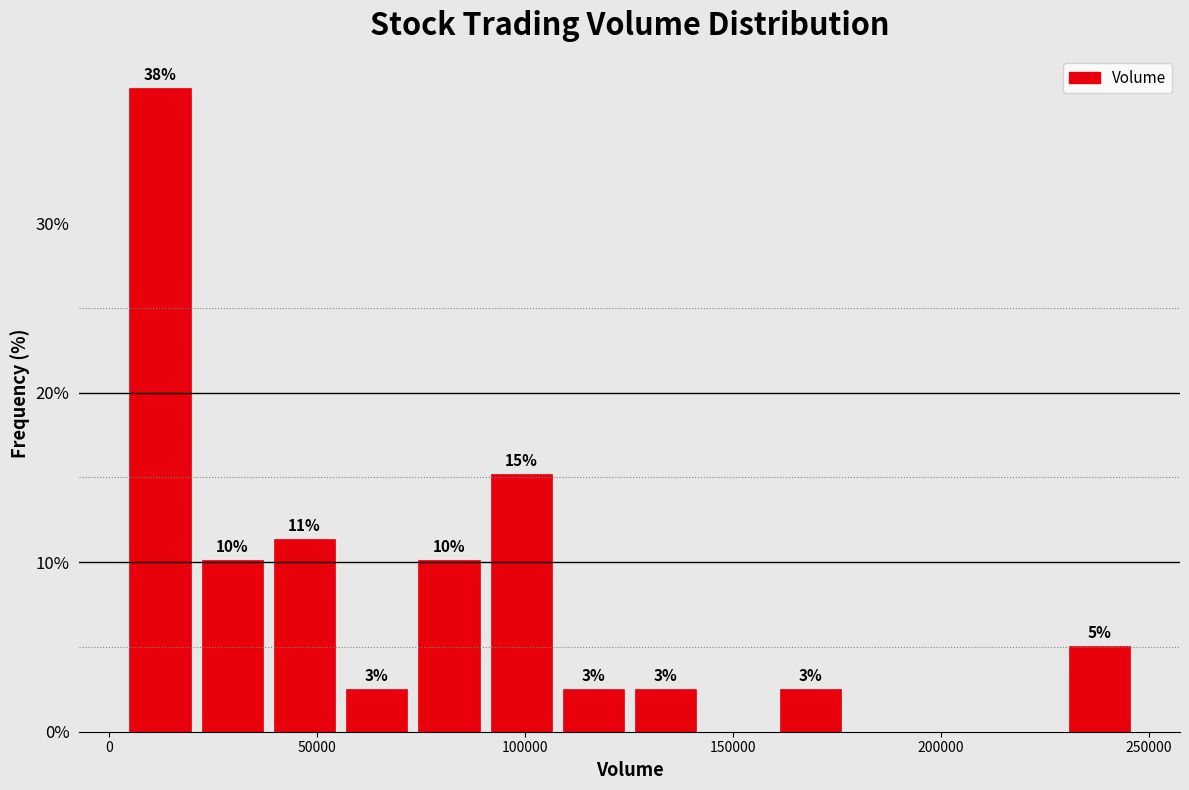

Around what value on the x-axis is the tallest bar? Give the approximate position of its centre, as read against the axis.

10000